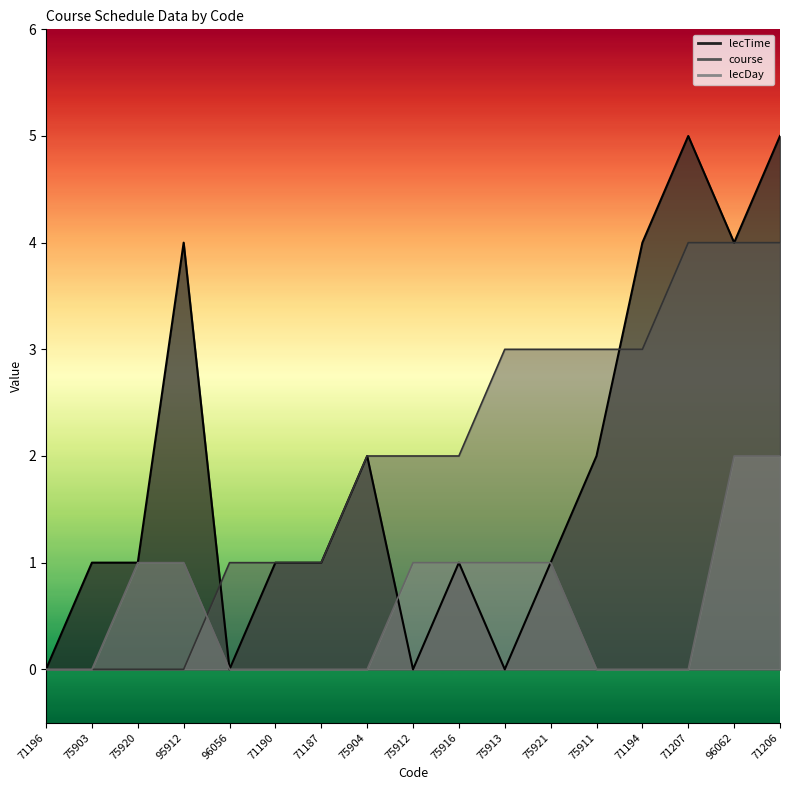

Rank the series by their maximum value, from lowest to highest.

lecDay, course, lecTime